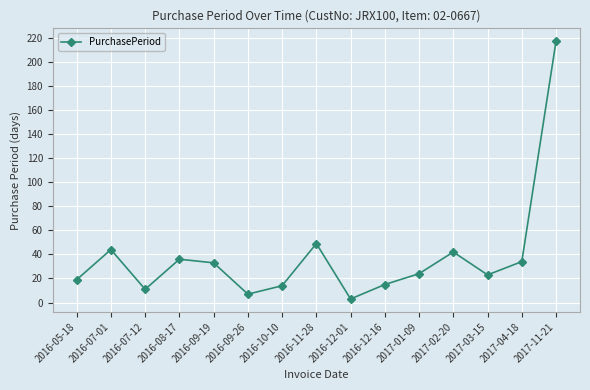

At which category does the chart reach its peak across all series?

2017-11-21